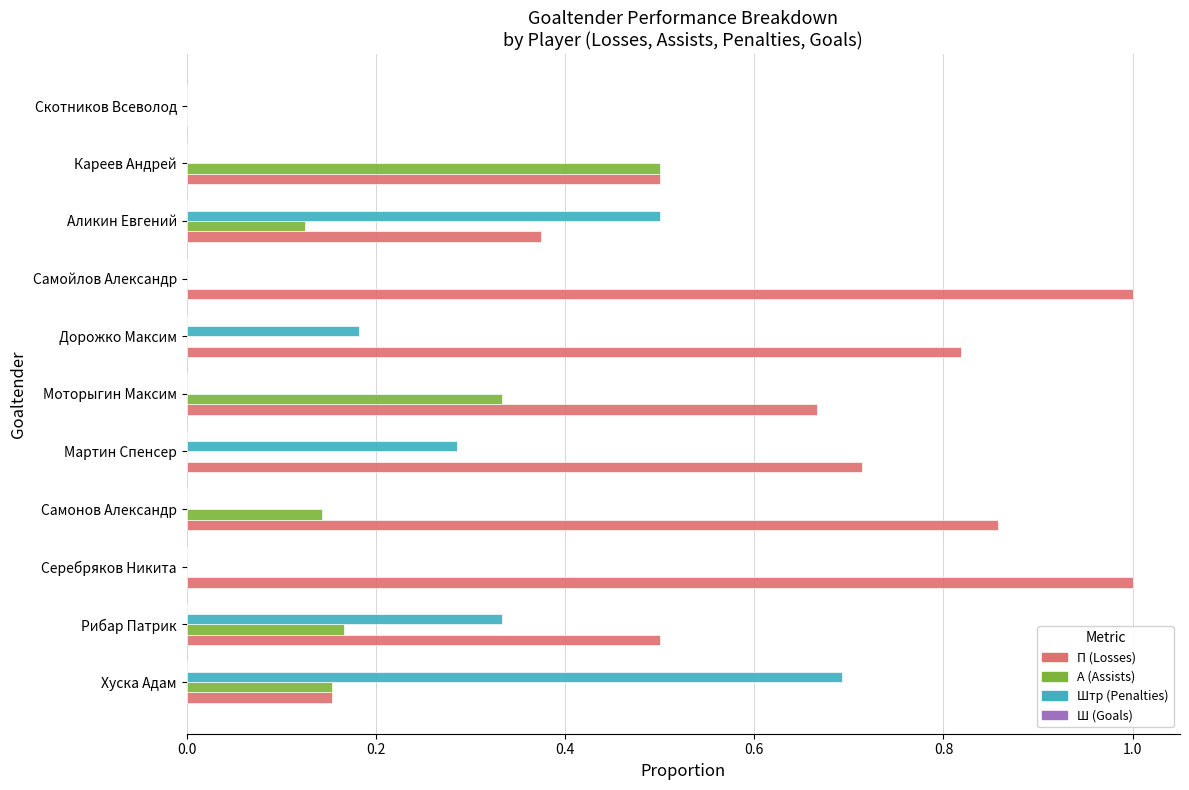

Between Самойлов Александр and Аликин Евгений, which series saw the biggest shift?

П (Losses)